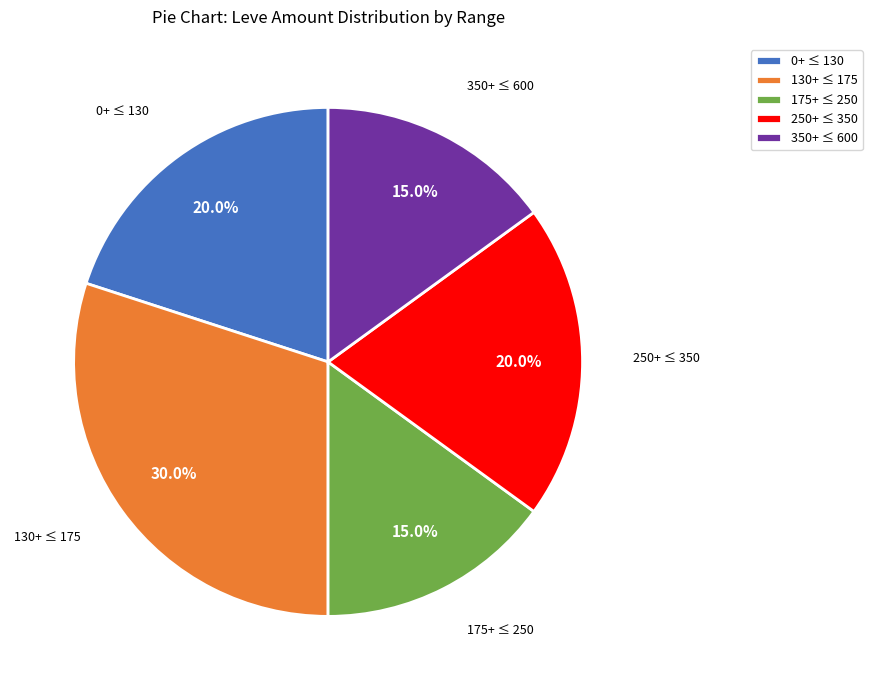

Does 130+ ≤ 175 represent more than half of the total?

No